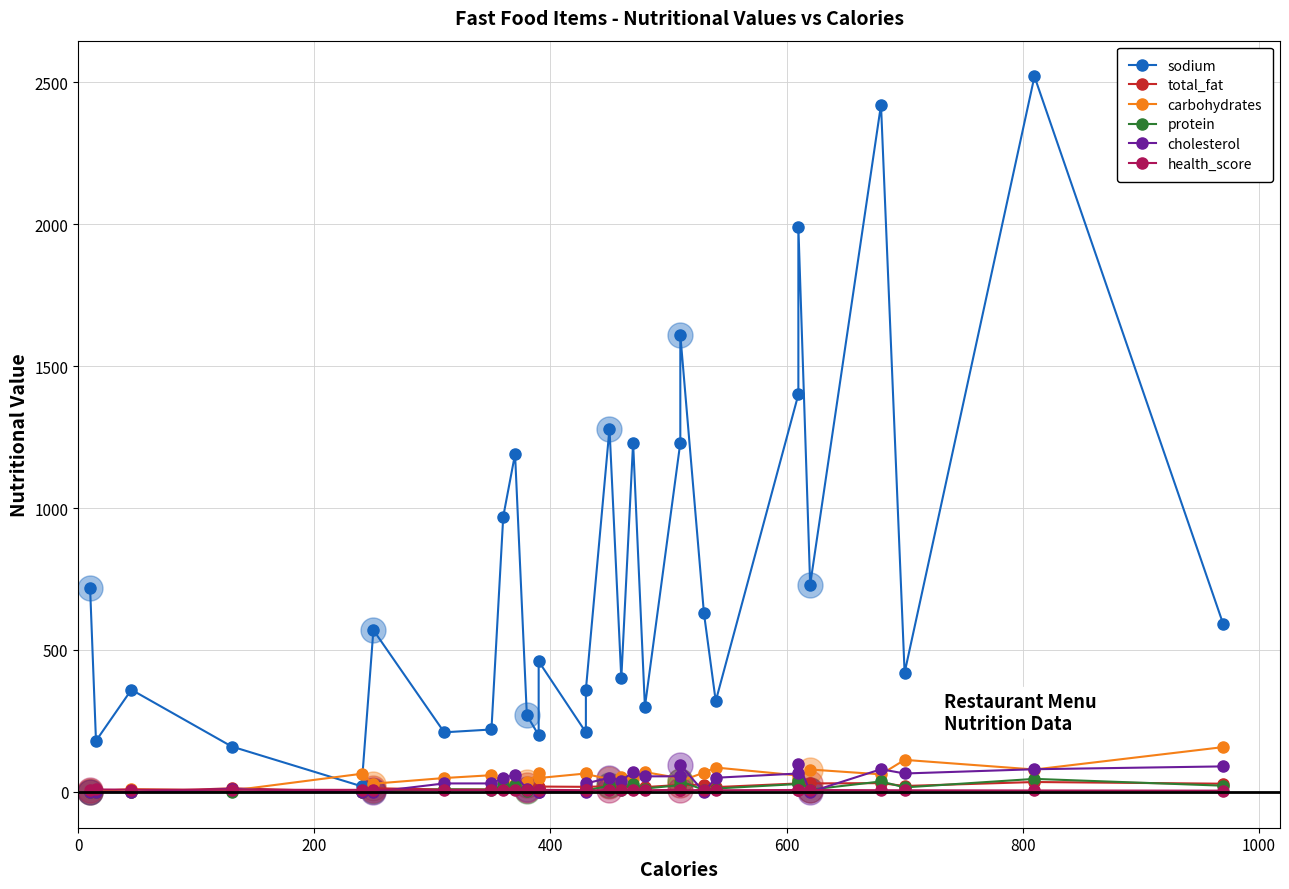

In health_score, how many points are lower than both neighbors (excluding endpoints)?

8